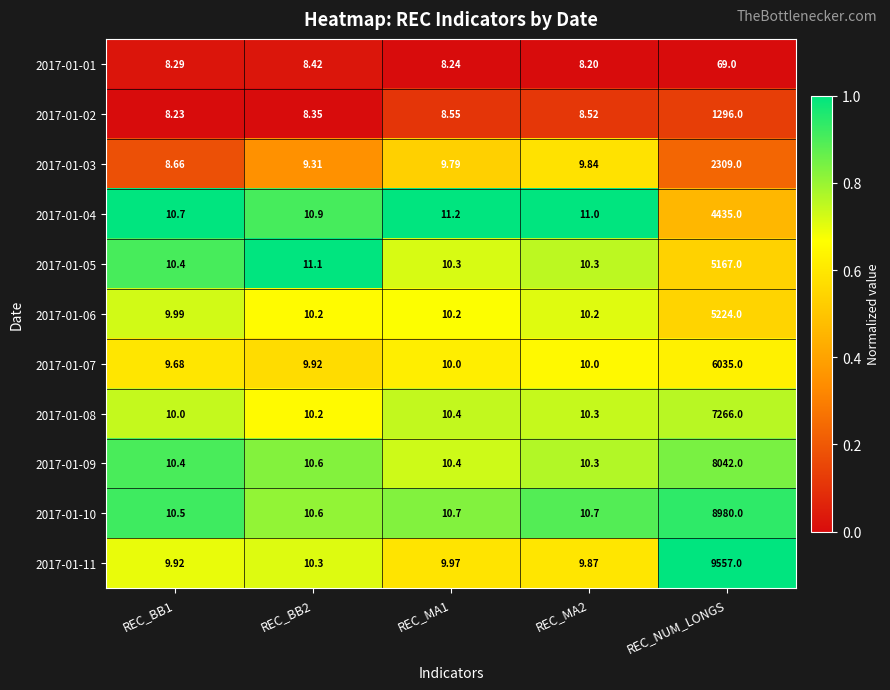

Which category has the highest value in the 2017-01-06 series?

REC_NUM_LONGS